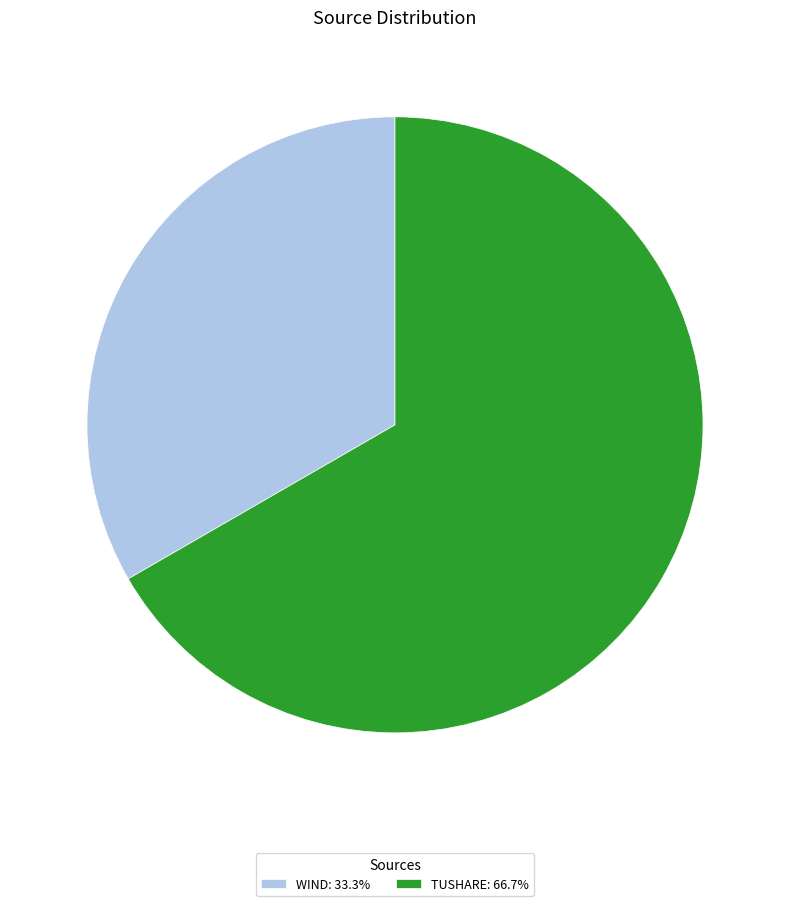

Count the number of slices in the pie.

2